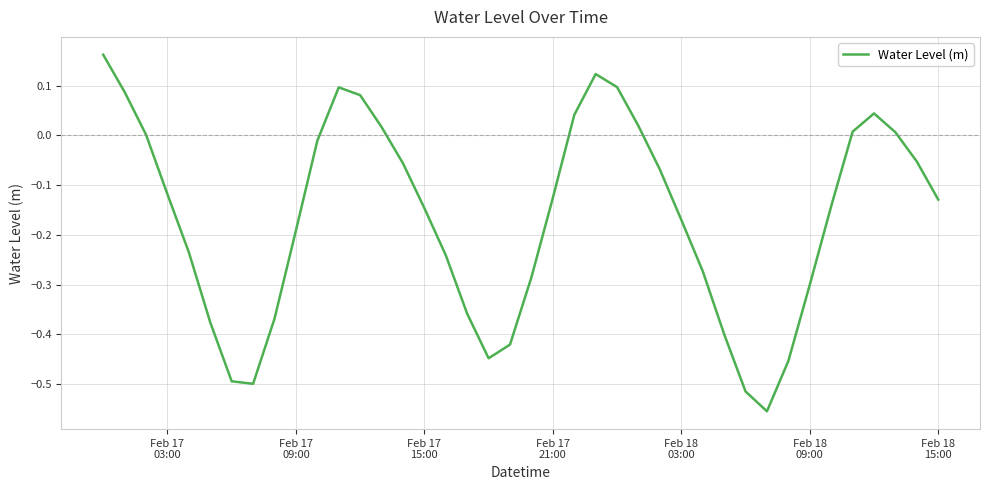

What is the difference between the maximum and minimum values?

0.7